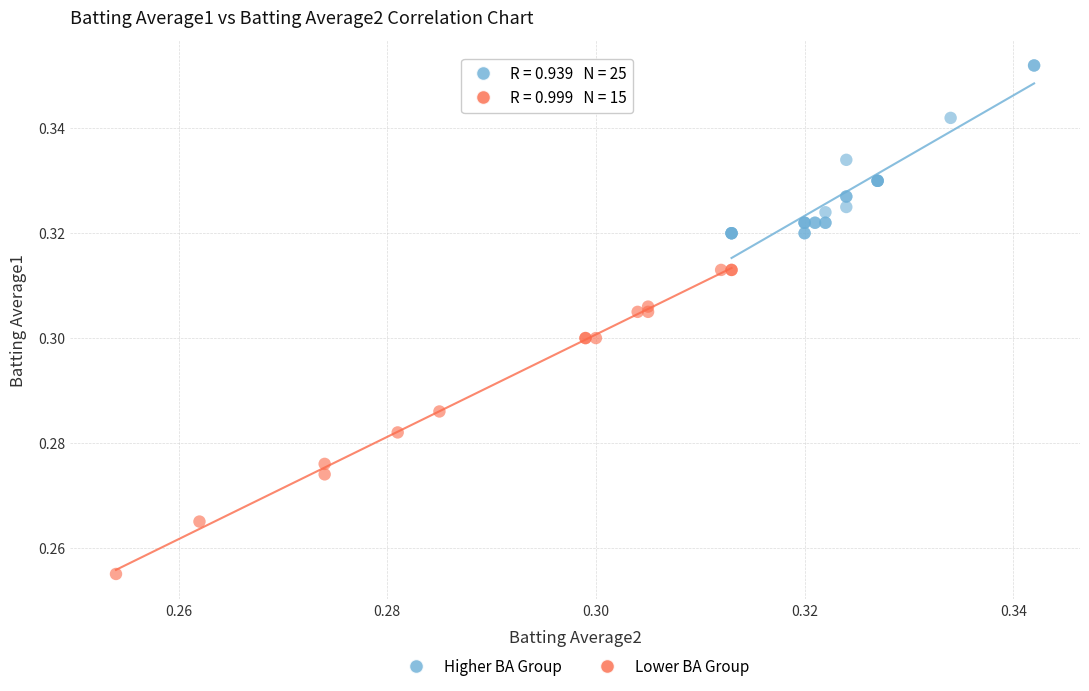

What are all the series names shown in the legend?

Higher BA Group, Lower BA Group